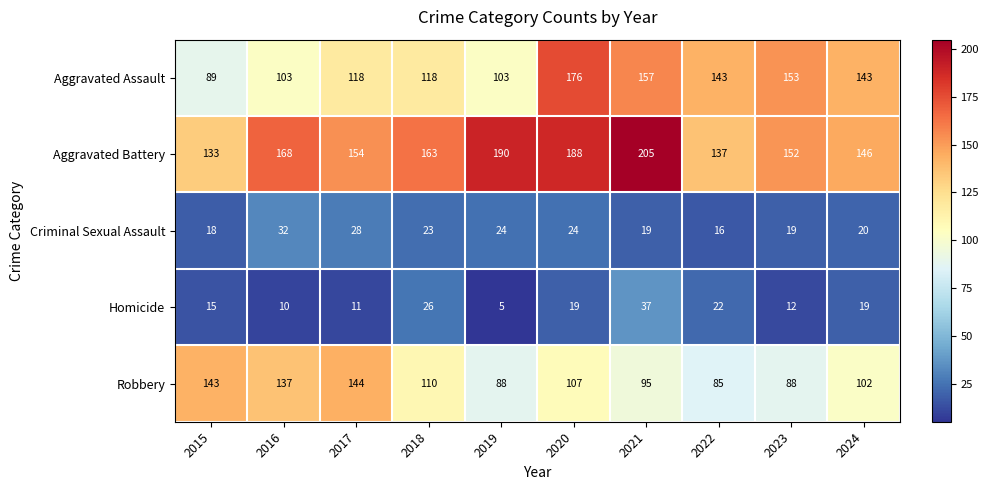

Rank the series at 2016 from highest to lowest value.

Aggravated Battery, Robbery, Aggravated Assault, Criminal Sexual Assault, Homicide